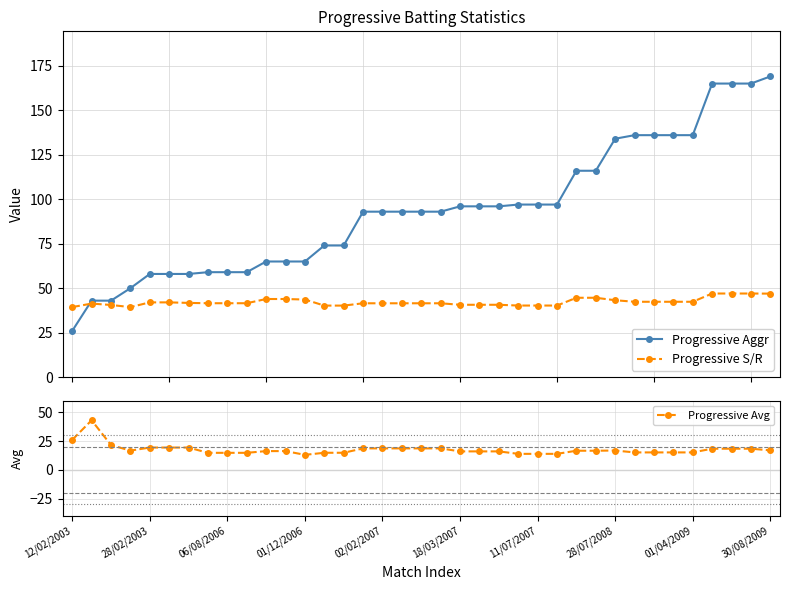

At which label does Progressive Avg reach its minimum?

01/12/2006